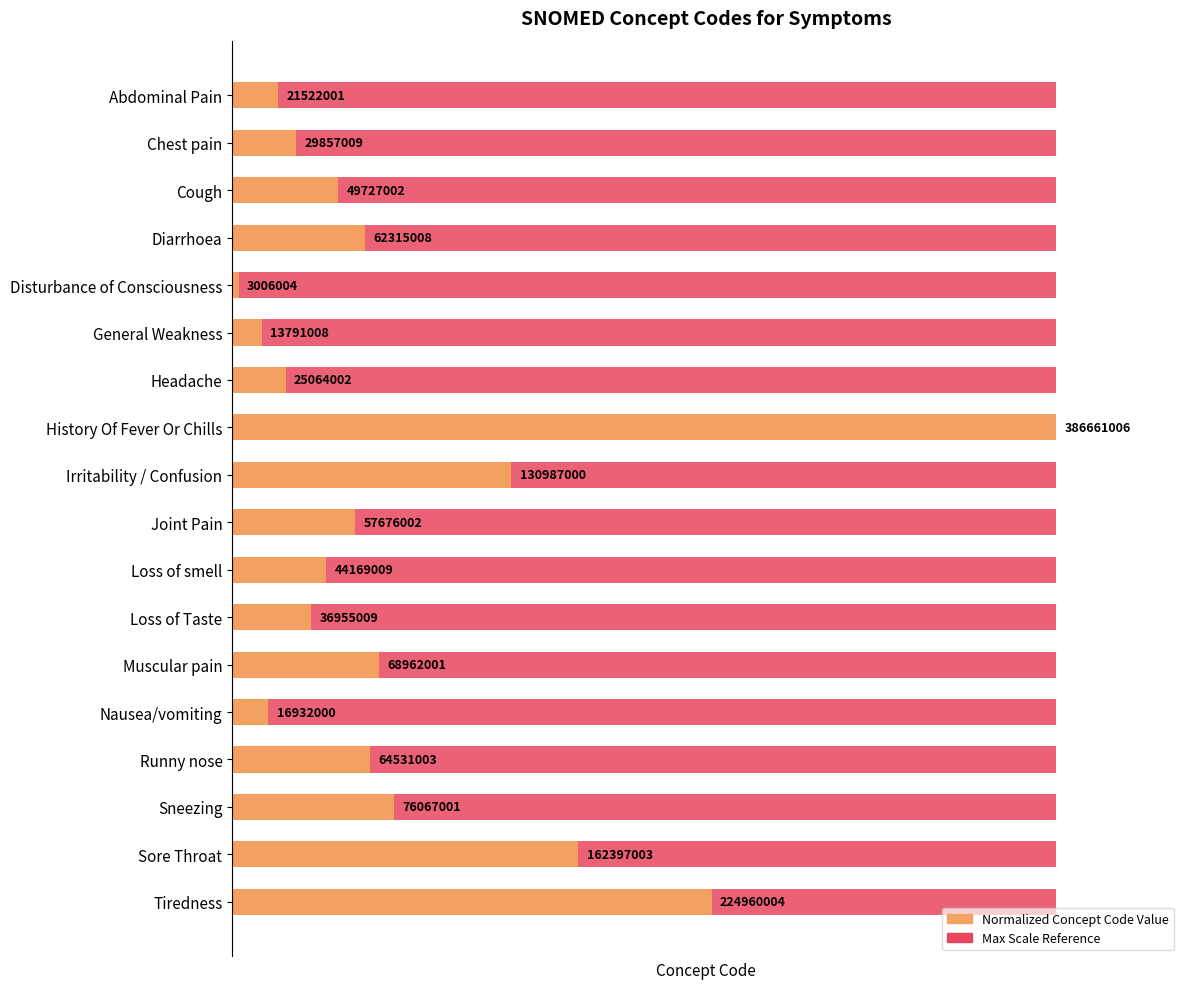

What is the value of the Normalized Concept Code Value bar at the 17th from the left?

42.0